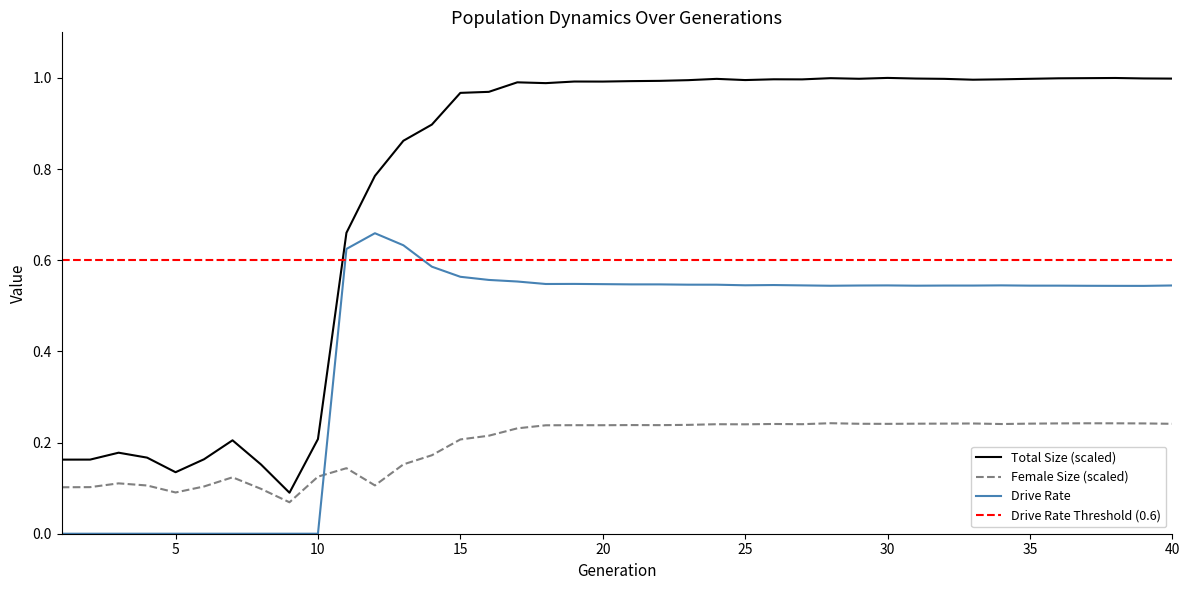

Does the chart display data point markers on the line(s)?

No